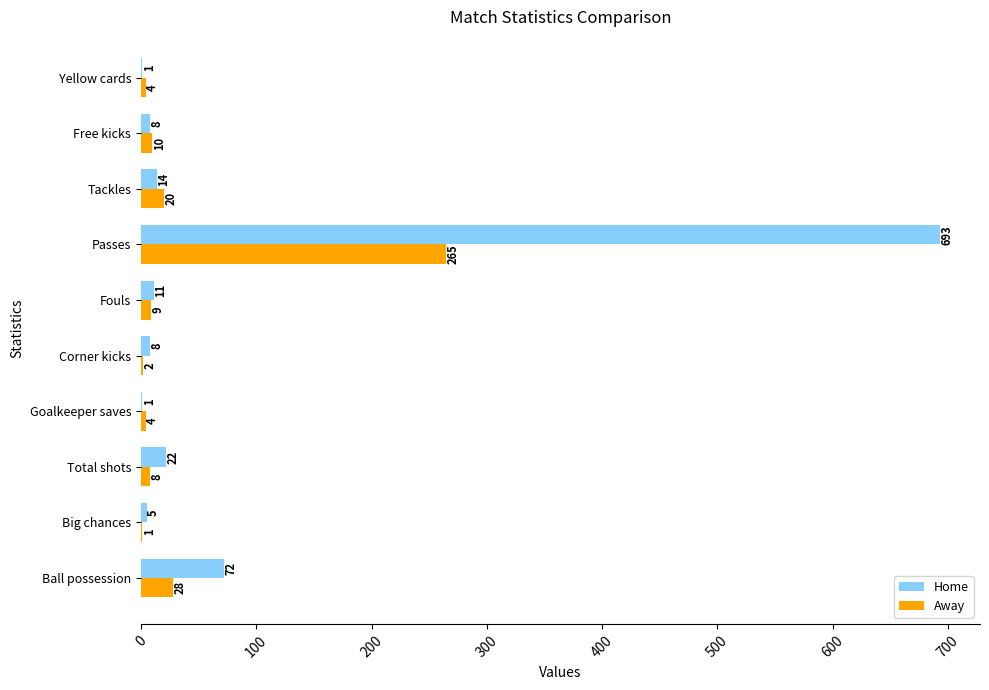

At which label does Home reach its peak?

Passes